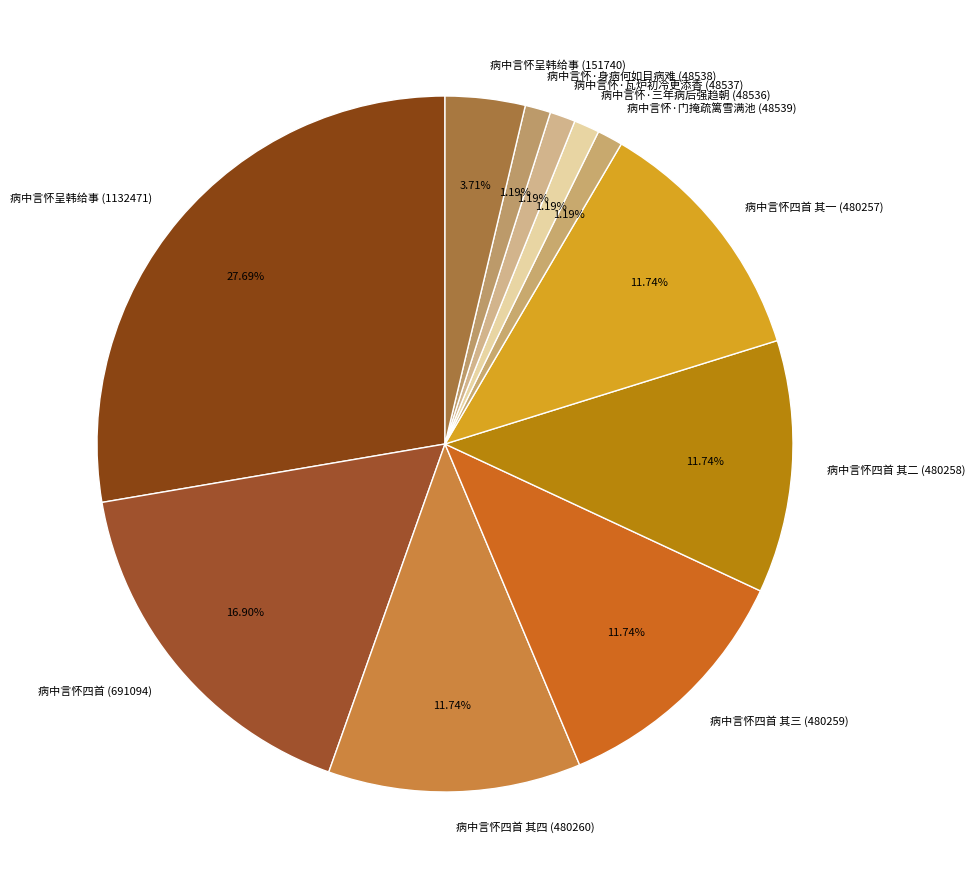

The 病中言怀四首 其二 (480258) slice represents 19% of the pie. True or false?

False